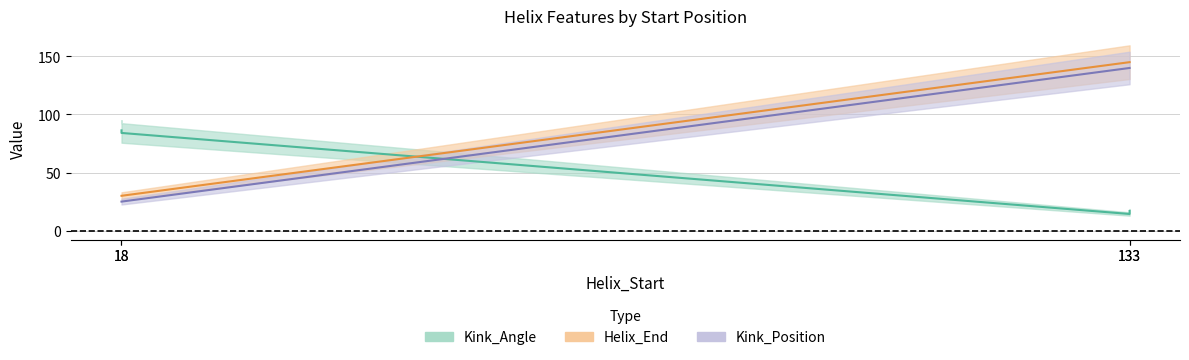

What is the highest value of the Kink_Angle series?

86.3